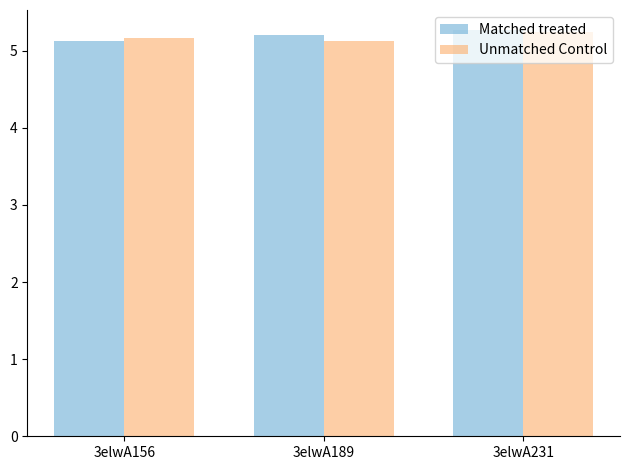

Count the Matched treated values in the range 5 to 6.

3